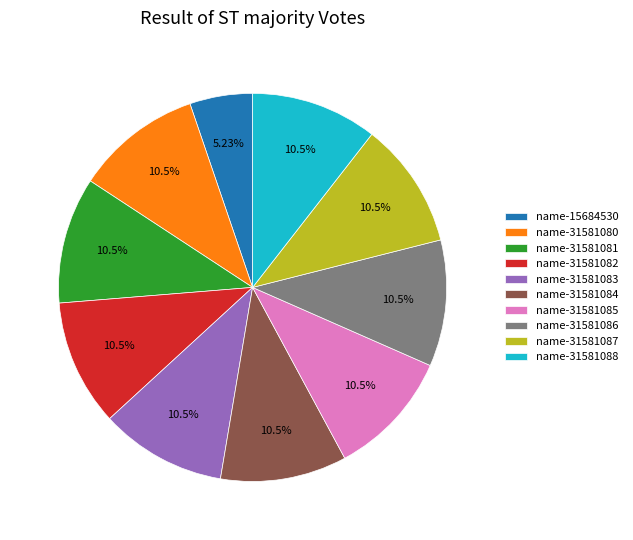

To the nearest percent, what portion does name-31581081 represent?

11%